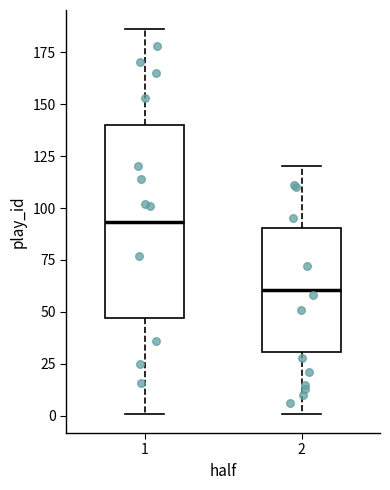

Reading left to right, read every box against the y-axis: the position of its median line, the range the box covers, and the ends of its whiskers. The values are not printed on the chart, so give them approximately, as read against the axis.

1: median 95, box 45 to 140, whiskers 0 to 185
2: median 60, box 30 to 90, whiskers 0 to 120